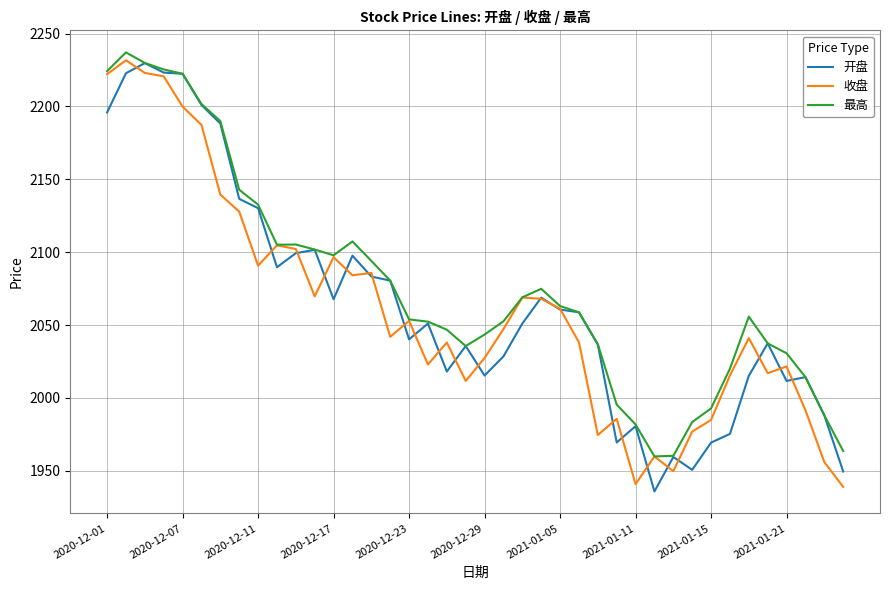

What is the lowest value of the 收盘 series?

1938.9